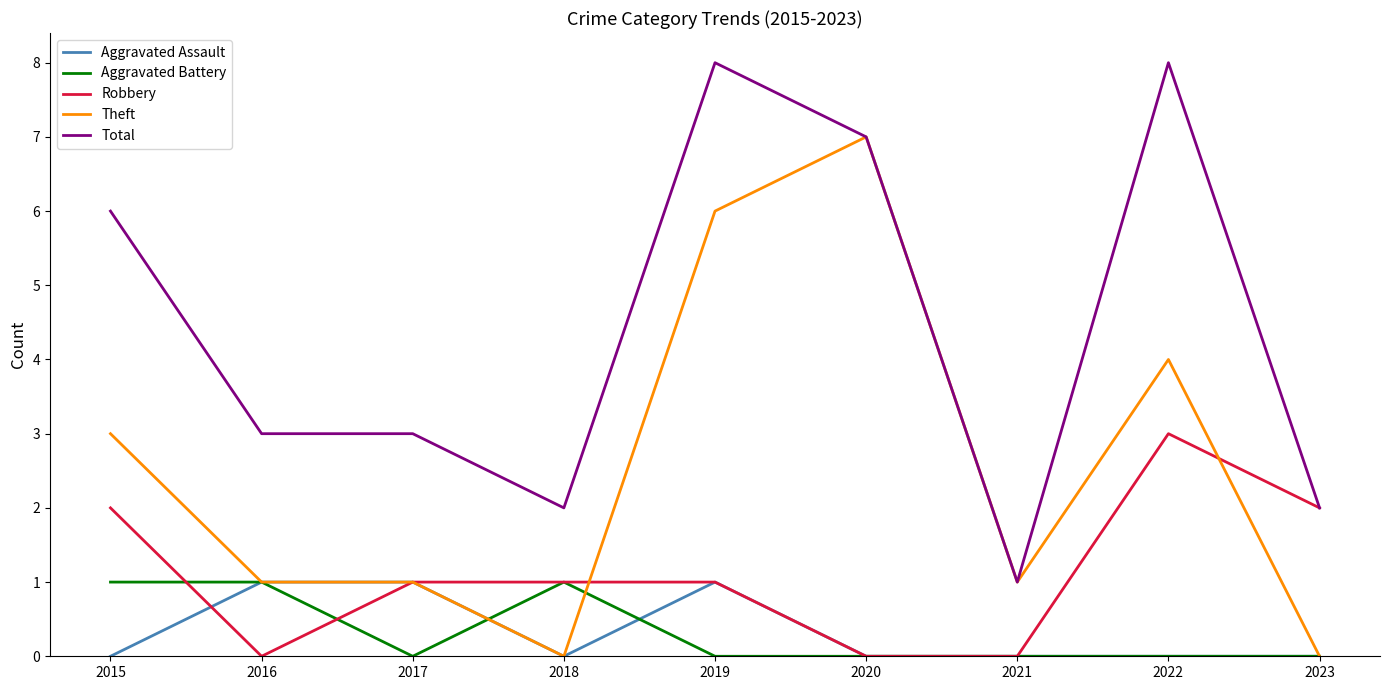

What is the difference between the Robbery values at 2022 and 2015?

1